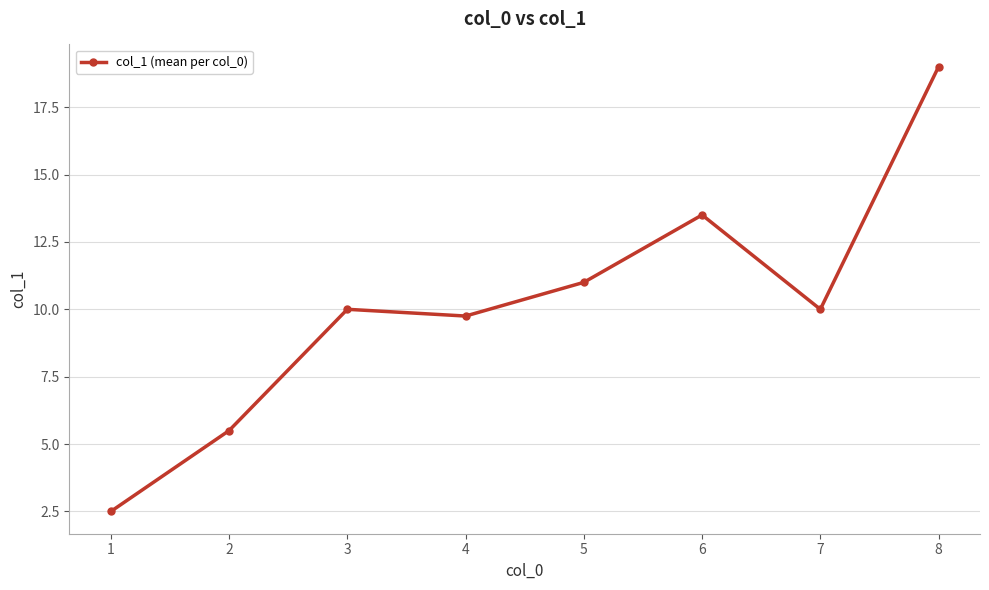

Which has a higher value, 8 or 7?

8